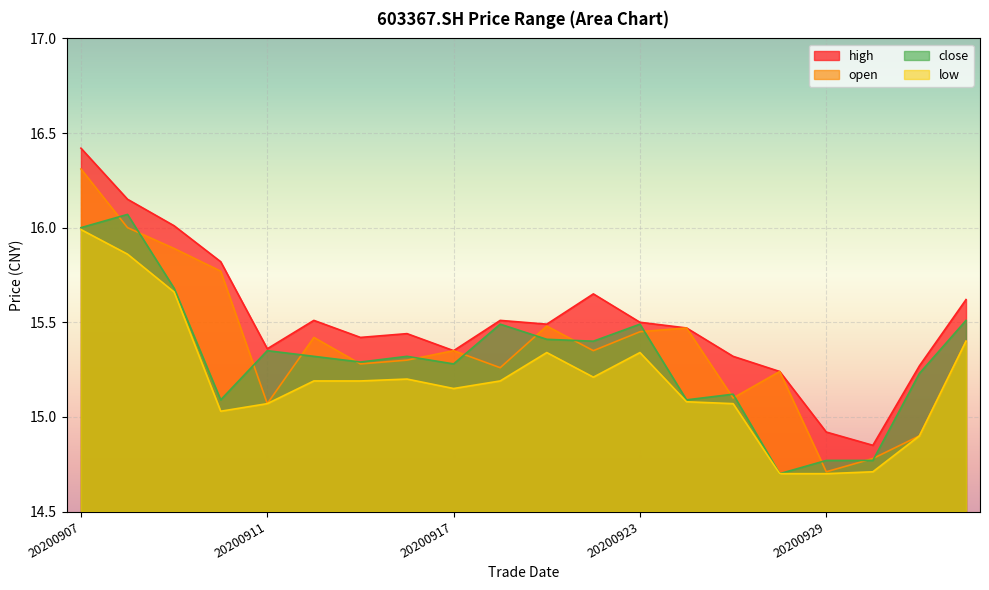

True or false: open and close cross at least once.

True